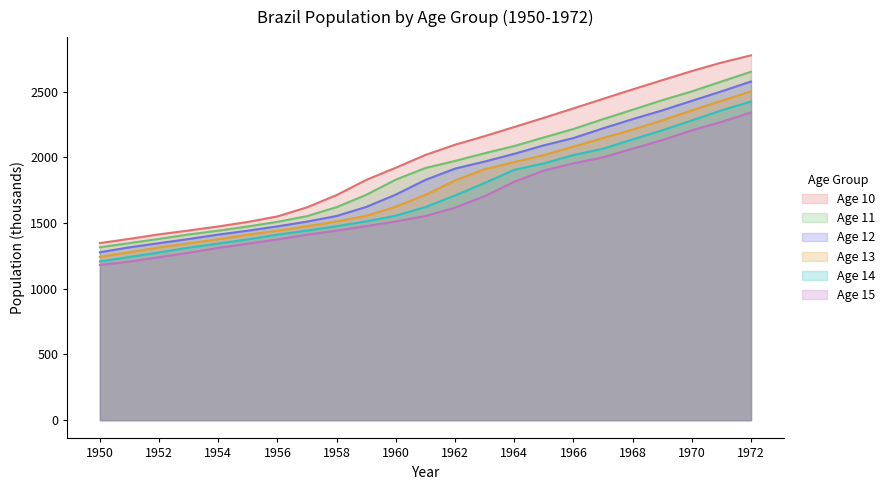

At 1959, list the series in order from largest to smallest.

Age 10, Age 11, Age 12, Age 13, Age 14, Age 15